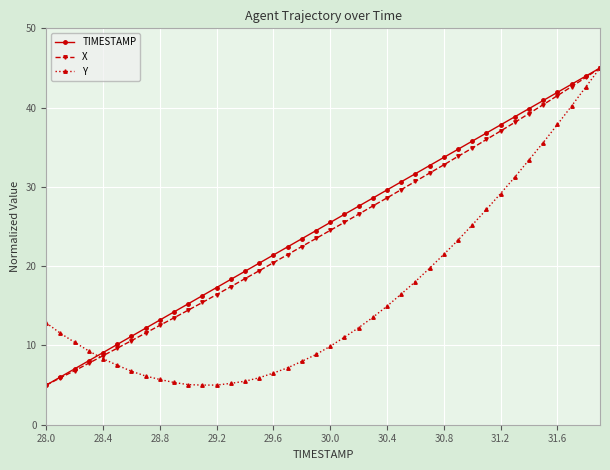

What is the smallest value displayed?

5.0